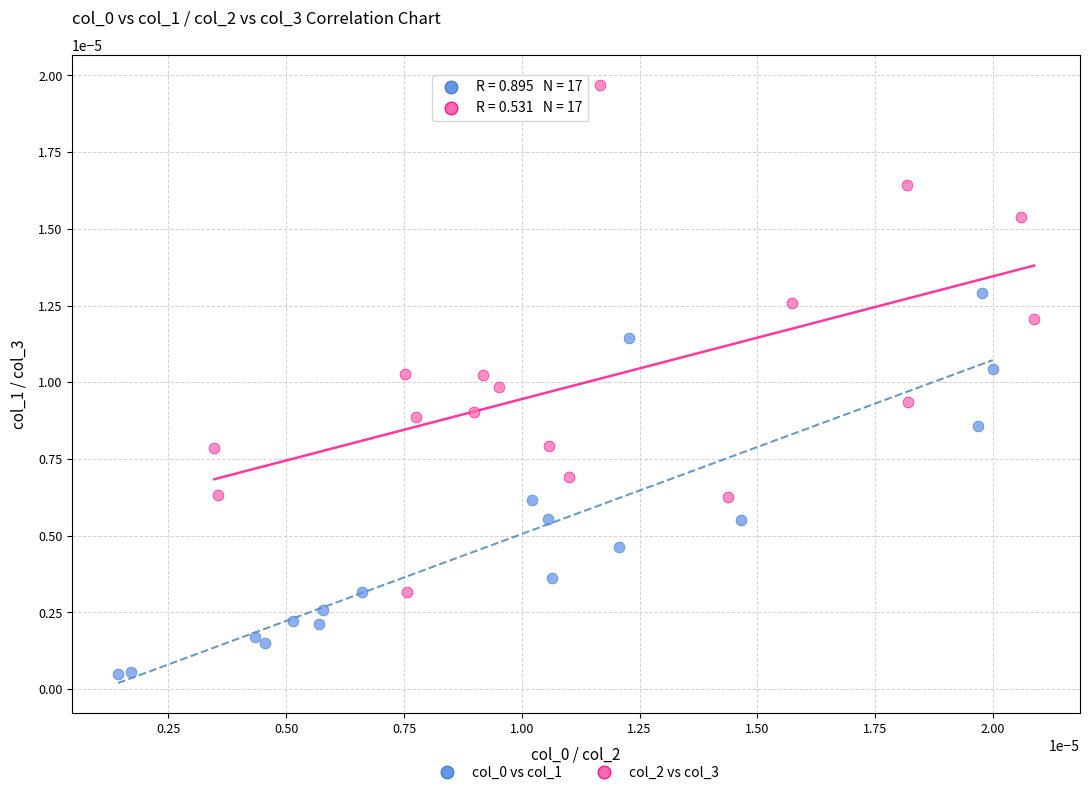

Which series contains the highest Y value?

col_2 vs col_3